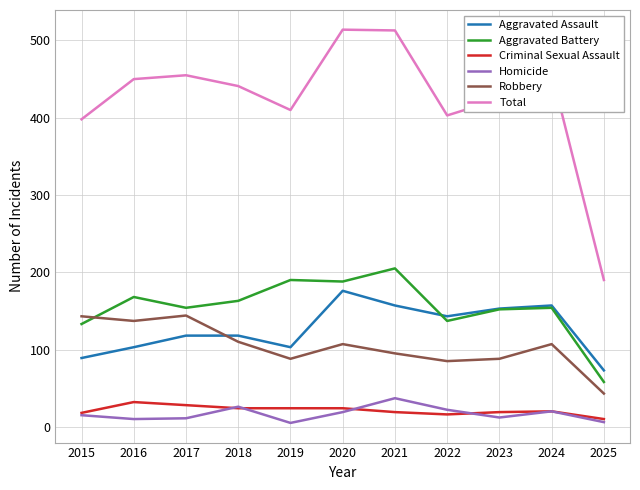

What is the highest value of the Total series?

514